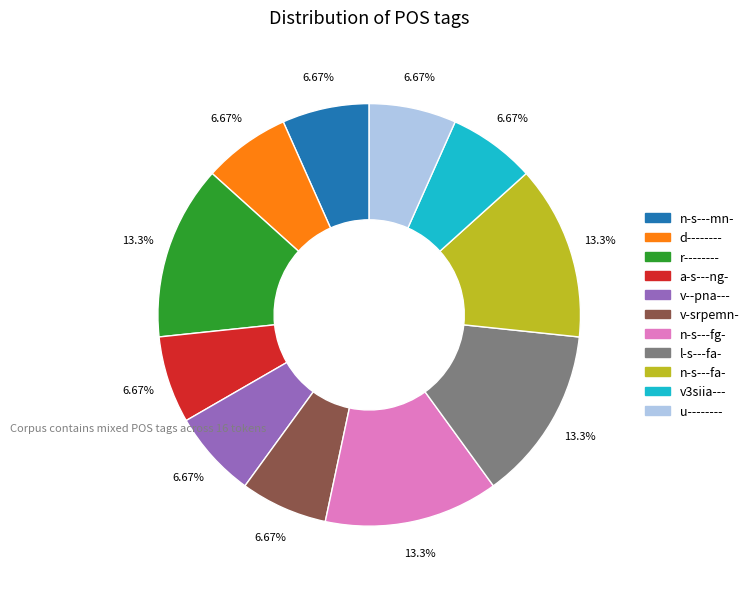

Does any single category account for the majority?

No